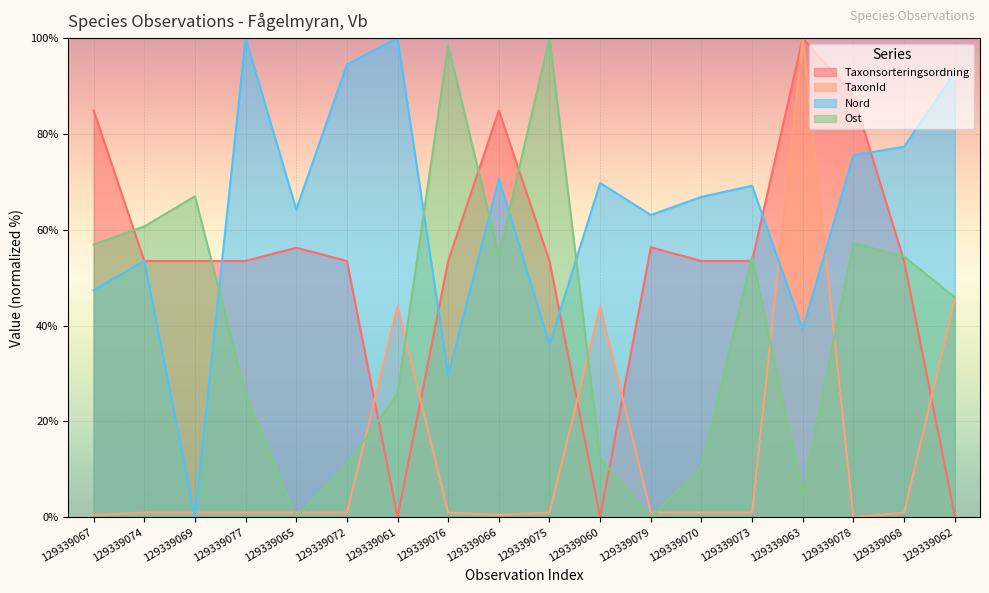

What is the label of the 18th point from the right?

129339067